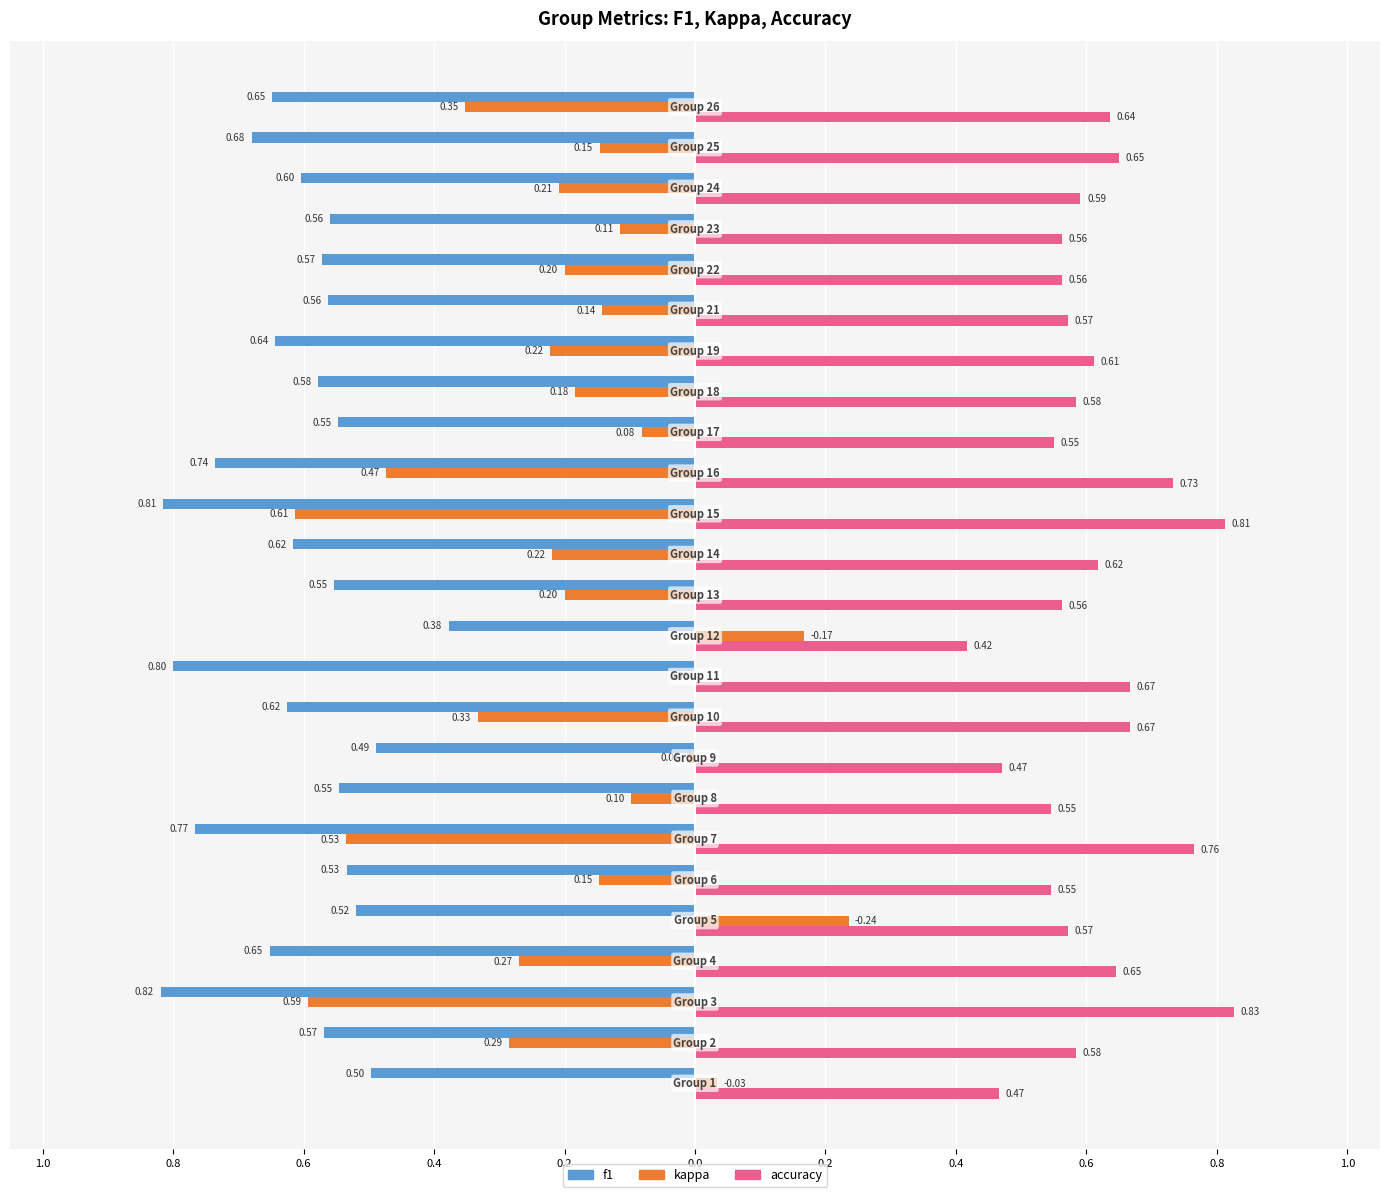

What are all the series names shown in the legend?

f1, kappa, accuracy